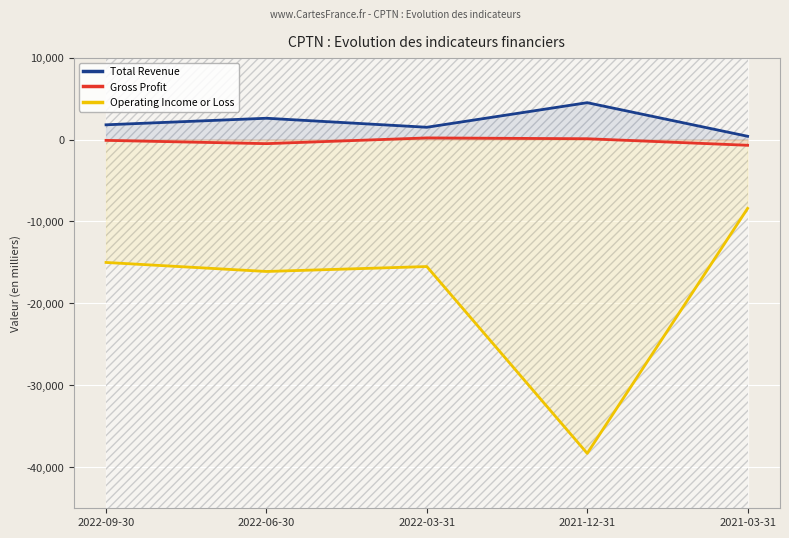

What is the highest value of the Operating Income or Loss series?

-8400